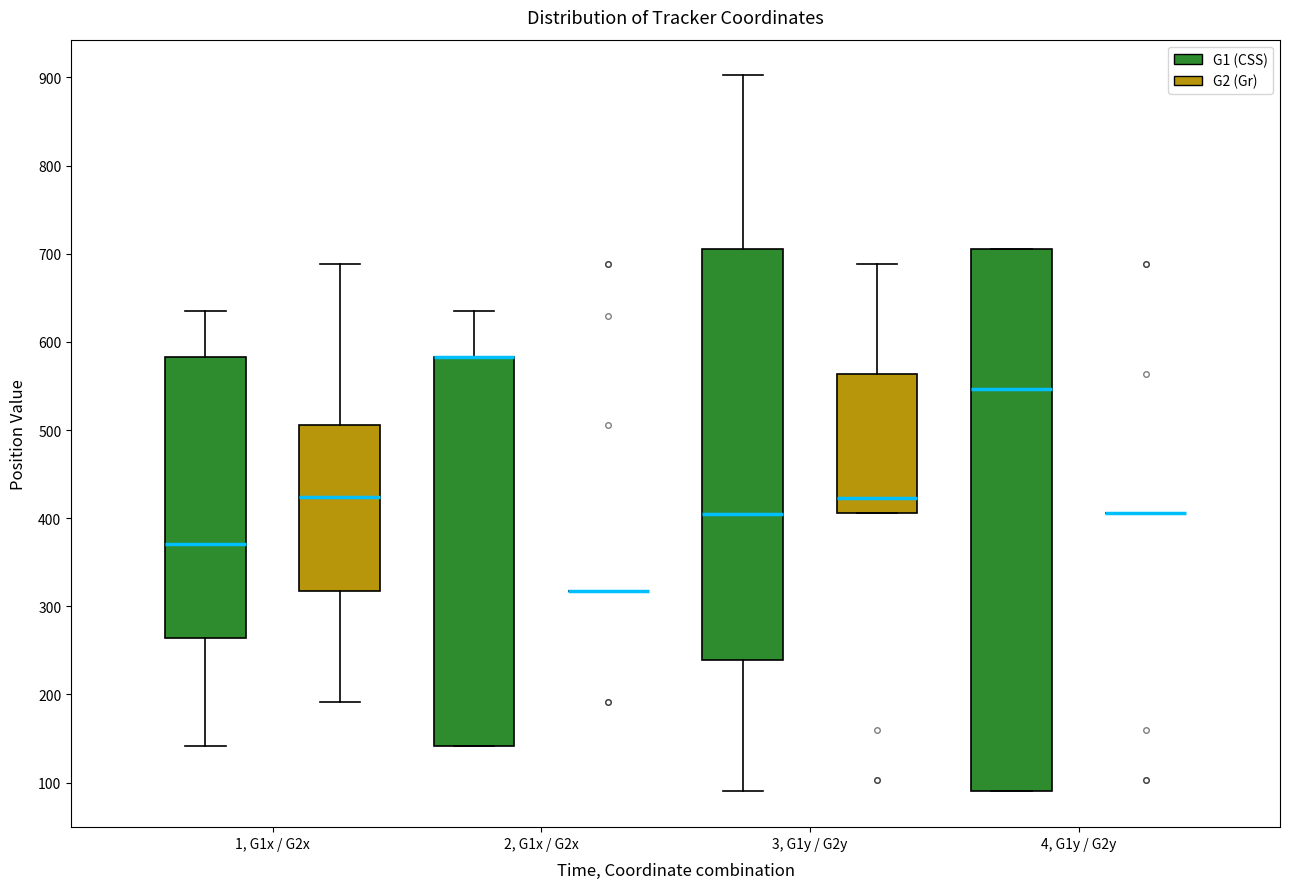

Comparing the boxes themselves (not the whiskers), which one is the tallest?

4, G1y / G2y (G1 (CSS))